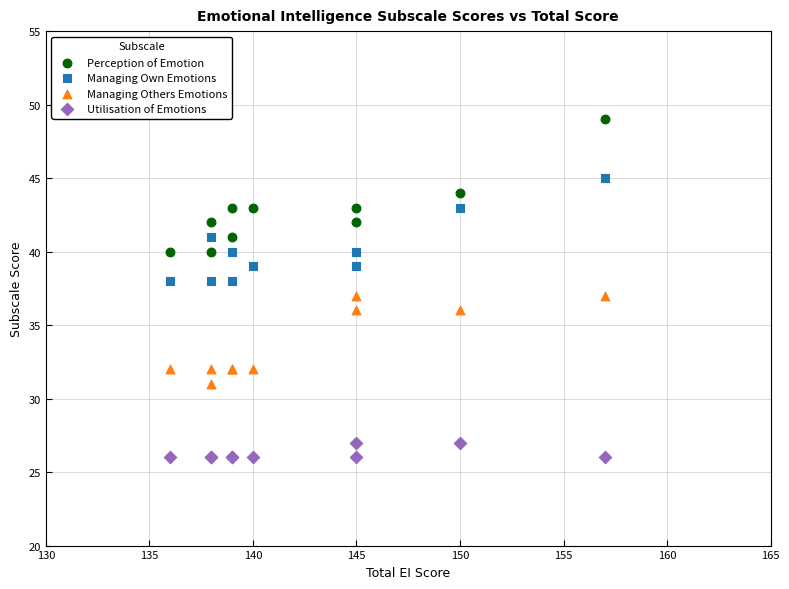

Which series contains the lowest Y value?

Utilisation of Emotions